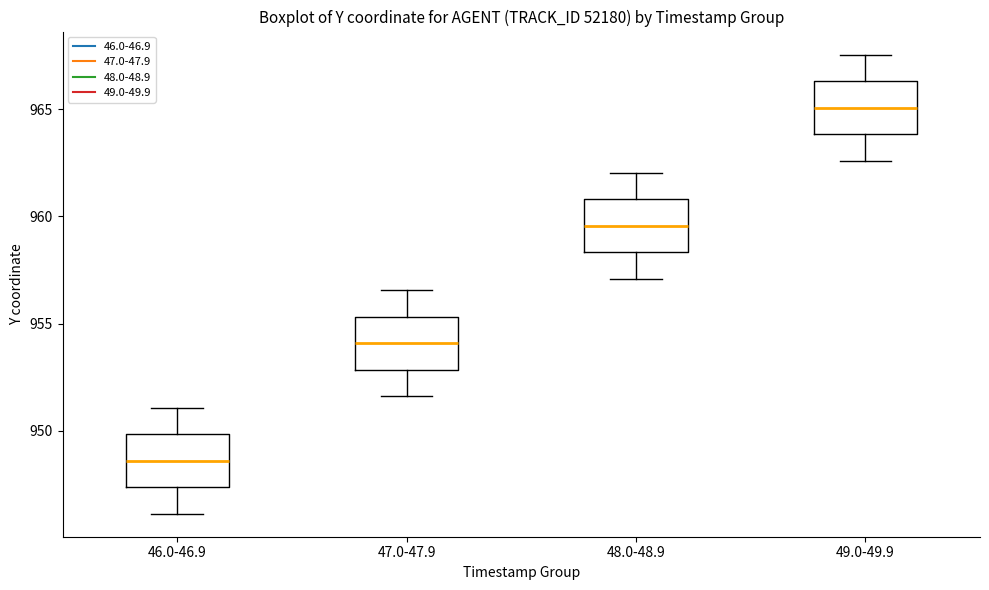

Where is the upper edge of the box for 49.0-49.9 on the y-axis? The values are not printed on the chart, so give them approximately, as read against the axis.

966.5